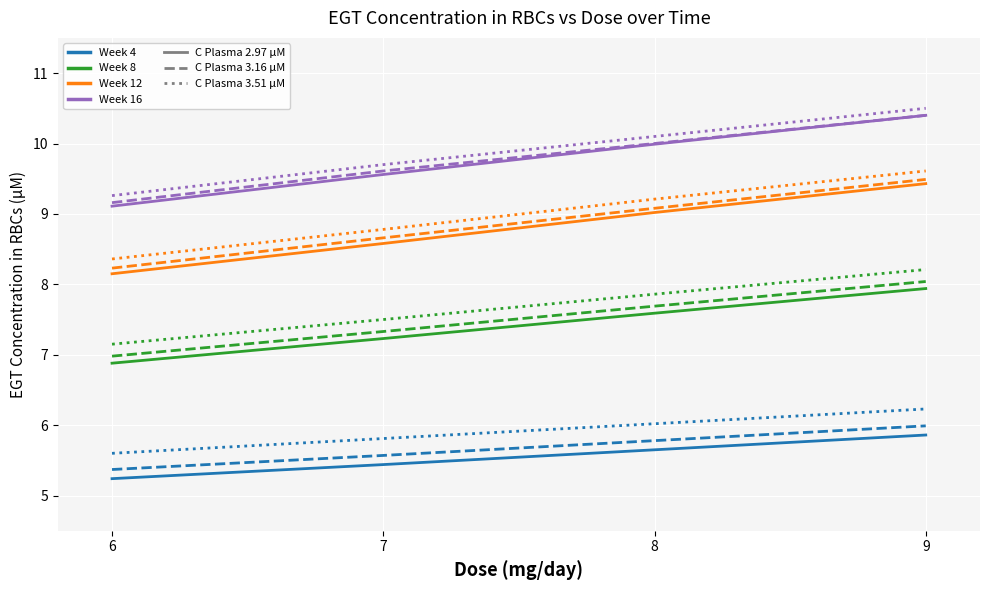

Which category has the lowest value across all series?

6